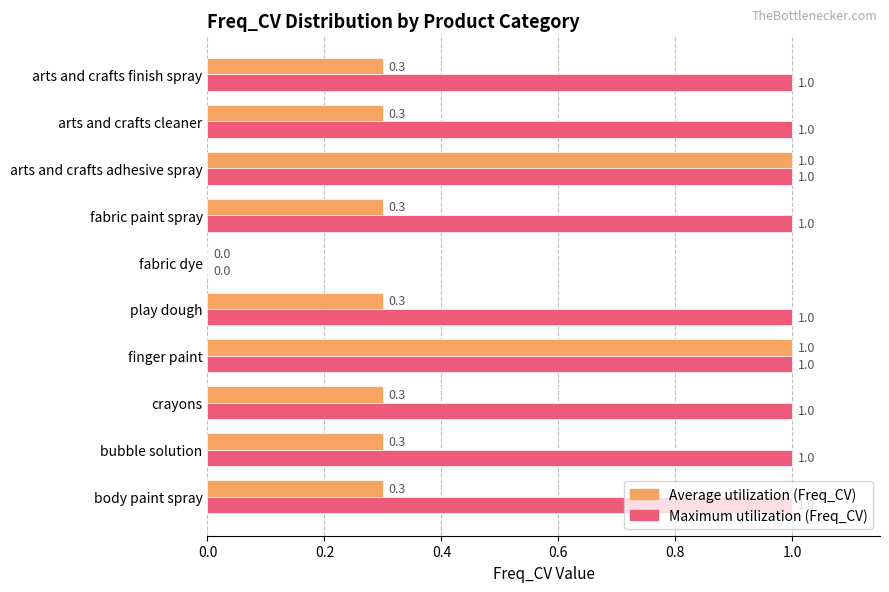

What is the total value across all series at arts and crafts adhesive spray?

2.0